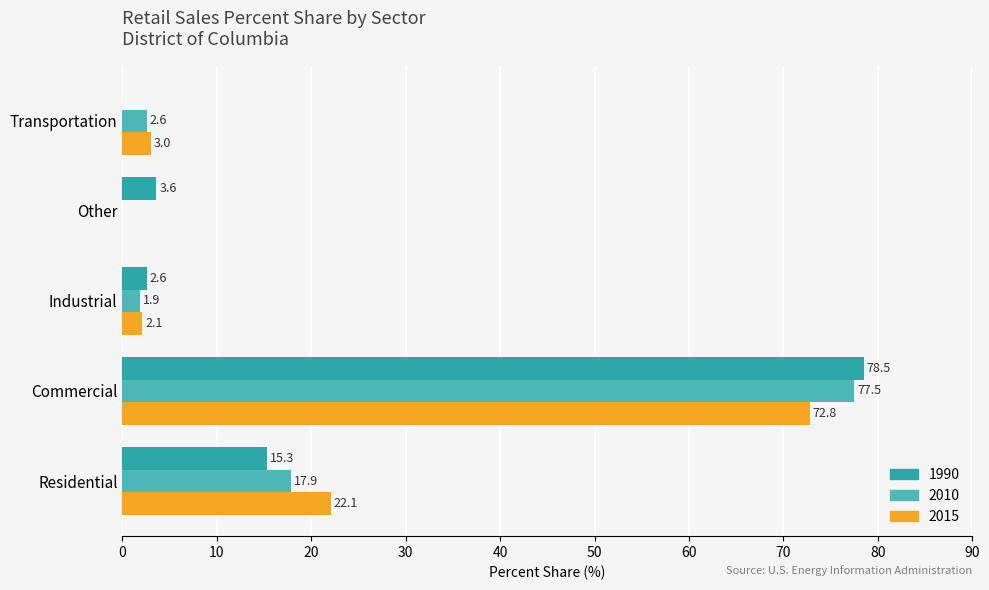

At which category does the chart reach its peak across all series?

Commercial